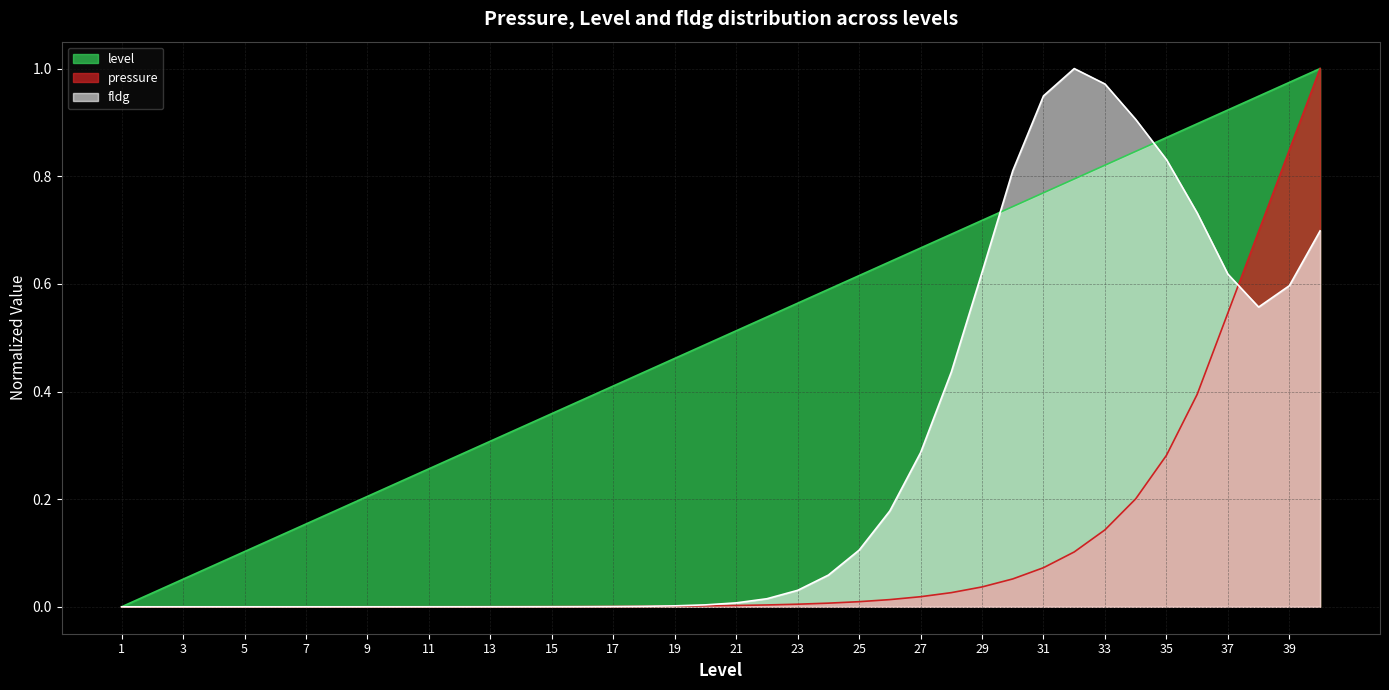

List the series in order of their peak value, highest first.

pressure, level, fldg